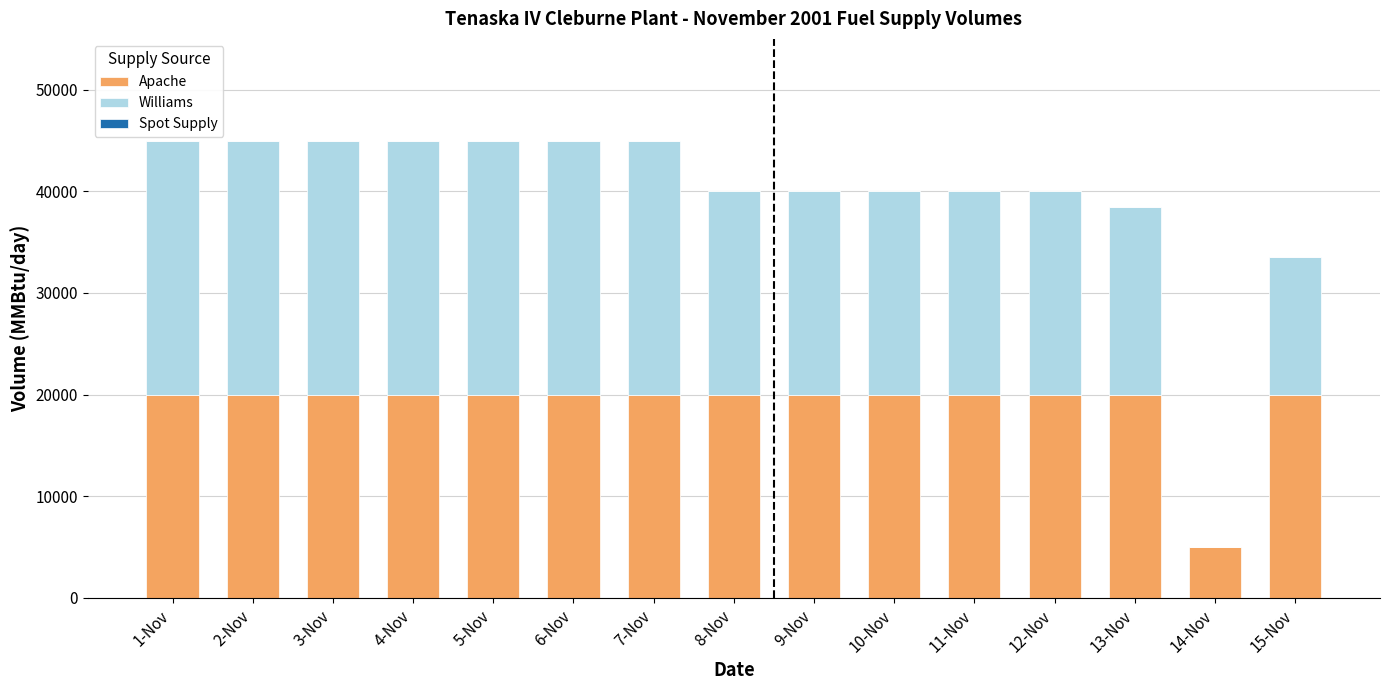

Are the bars horizontal?

No